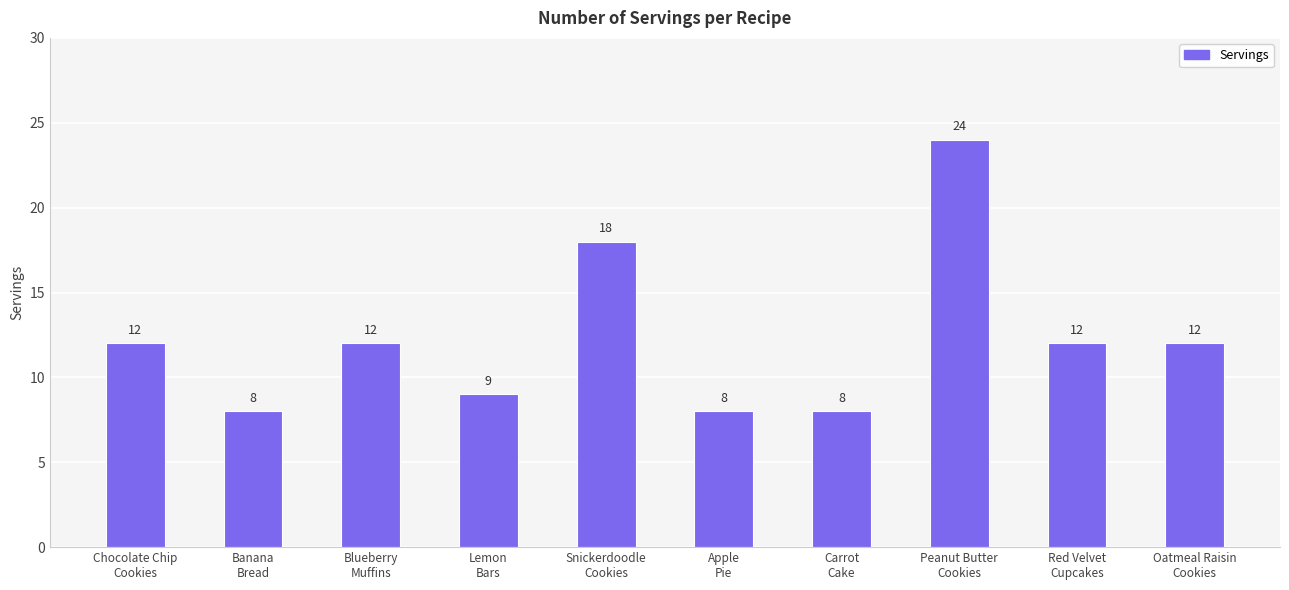

How many series are shown in this chart?

1